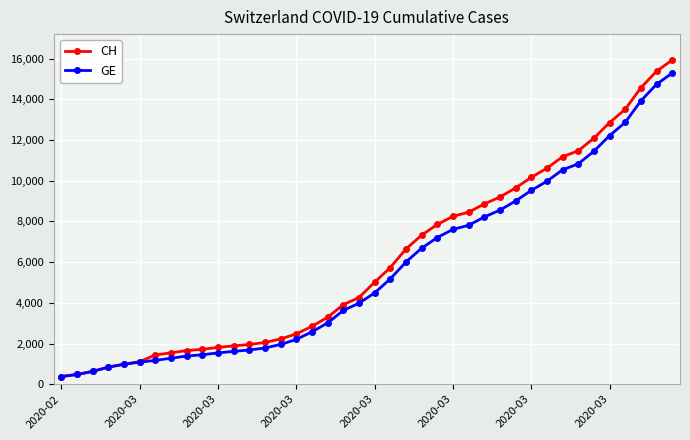

Which series has the largest range (max minus min)?

CH